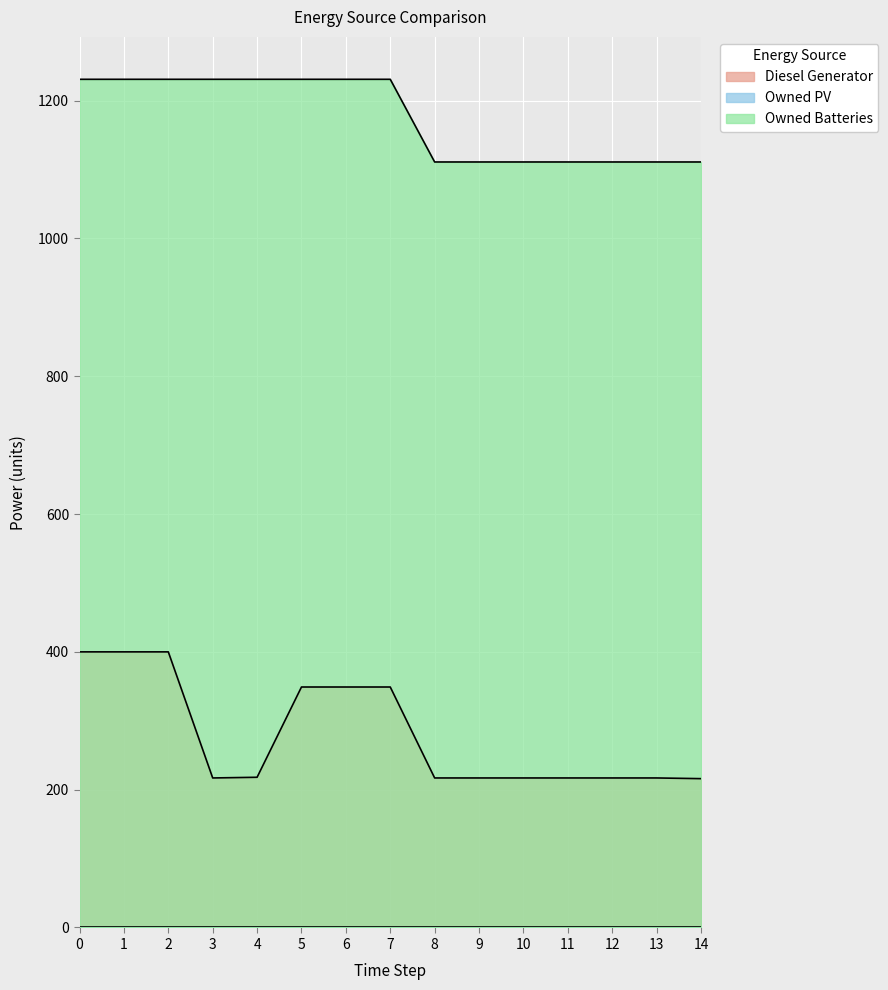

What is the difference between the maximum and minimum values in the Diesel Generator series?

184